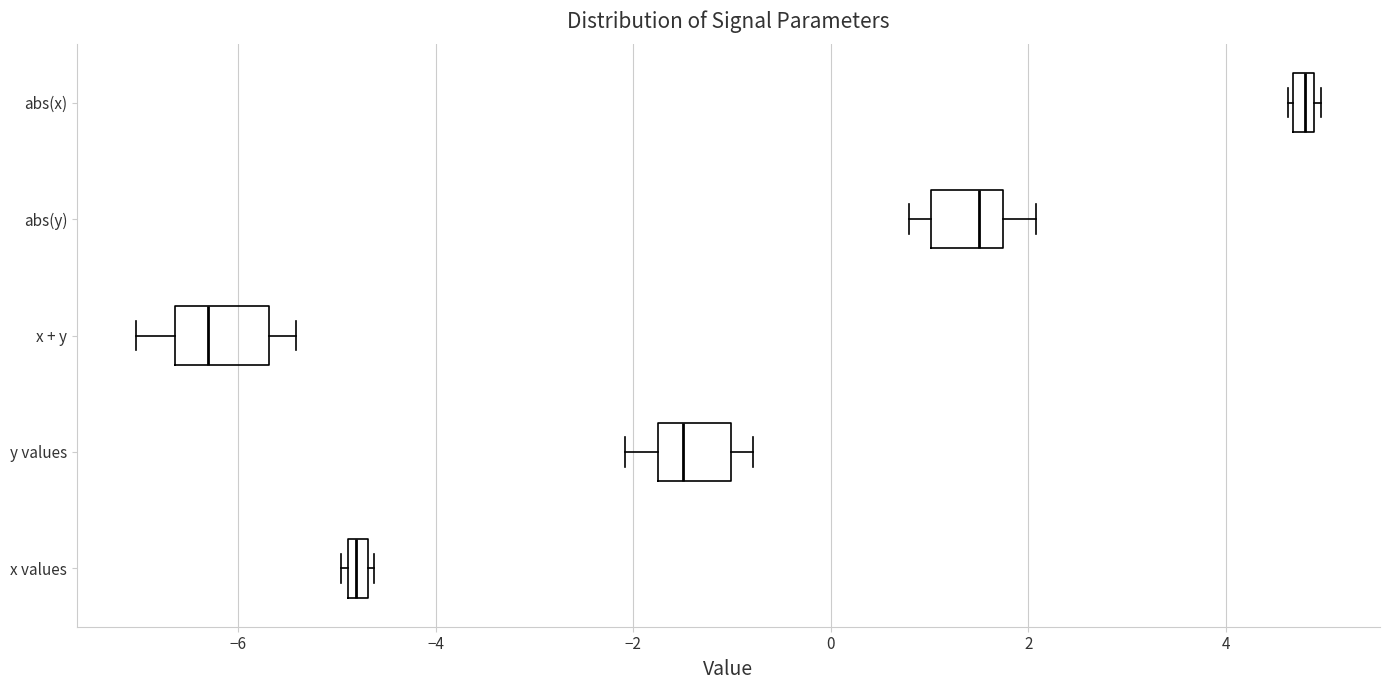

Which box's median line is the furthest to the left?

x + y